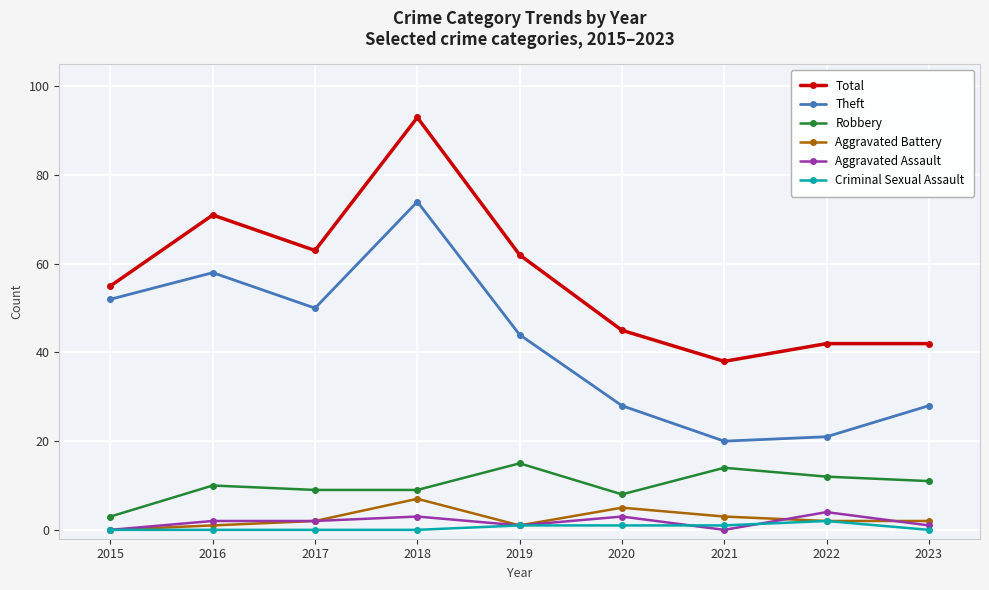

True or false: Theft and Robbery cross at least once.

False